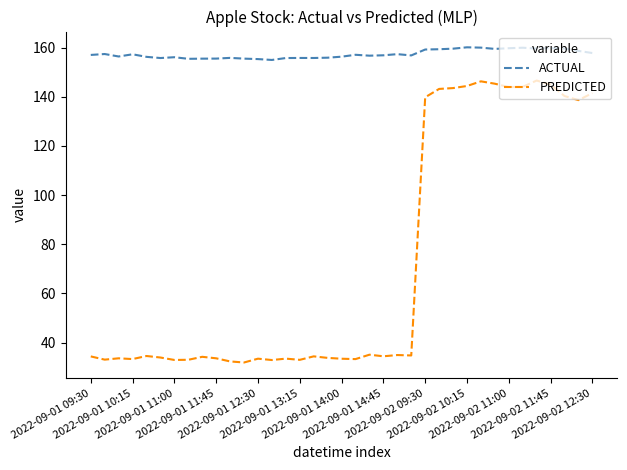

Which series has the widest spread of values?

PREDICTED